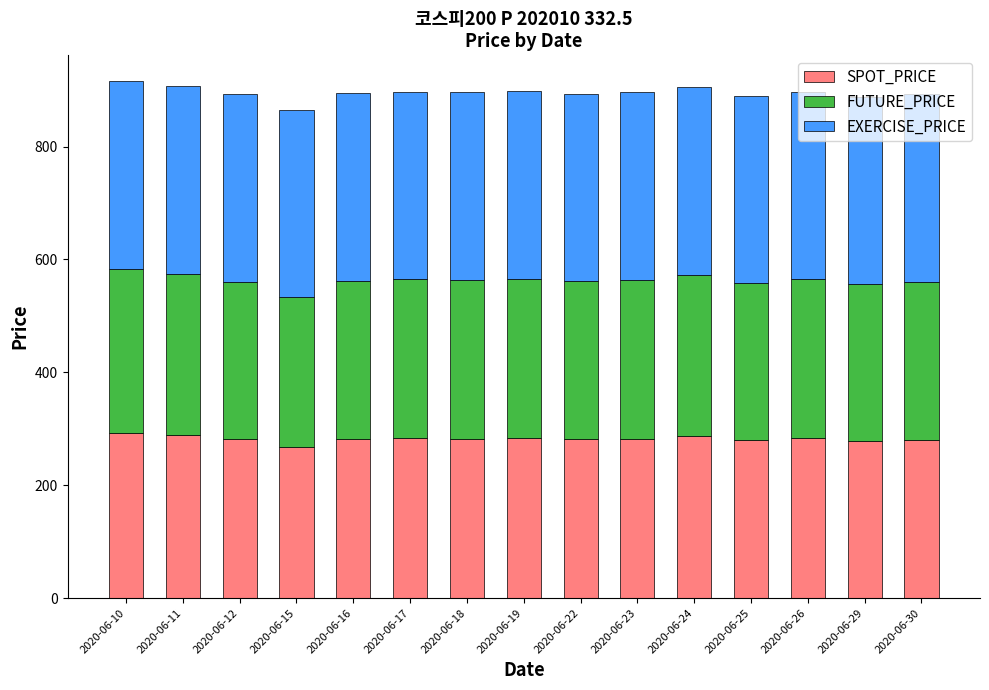

What is the total value across all series at 2020-06-25?

890.2